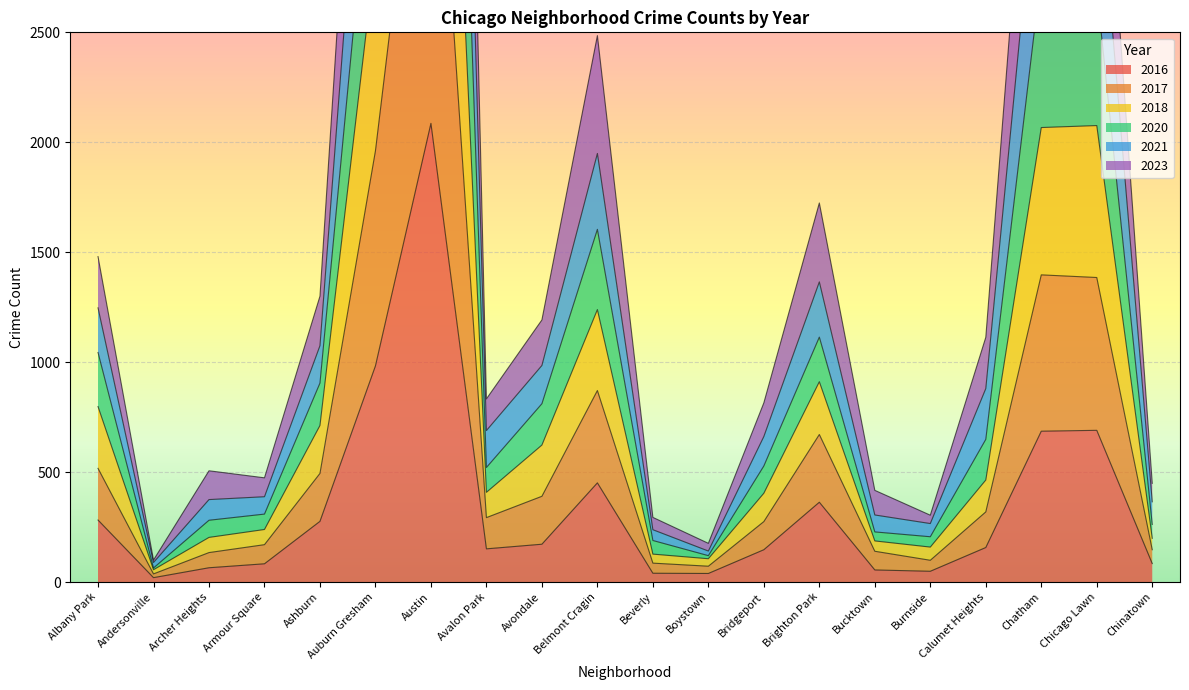

At which label does 2016 first exceed 157?

Albany Park